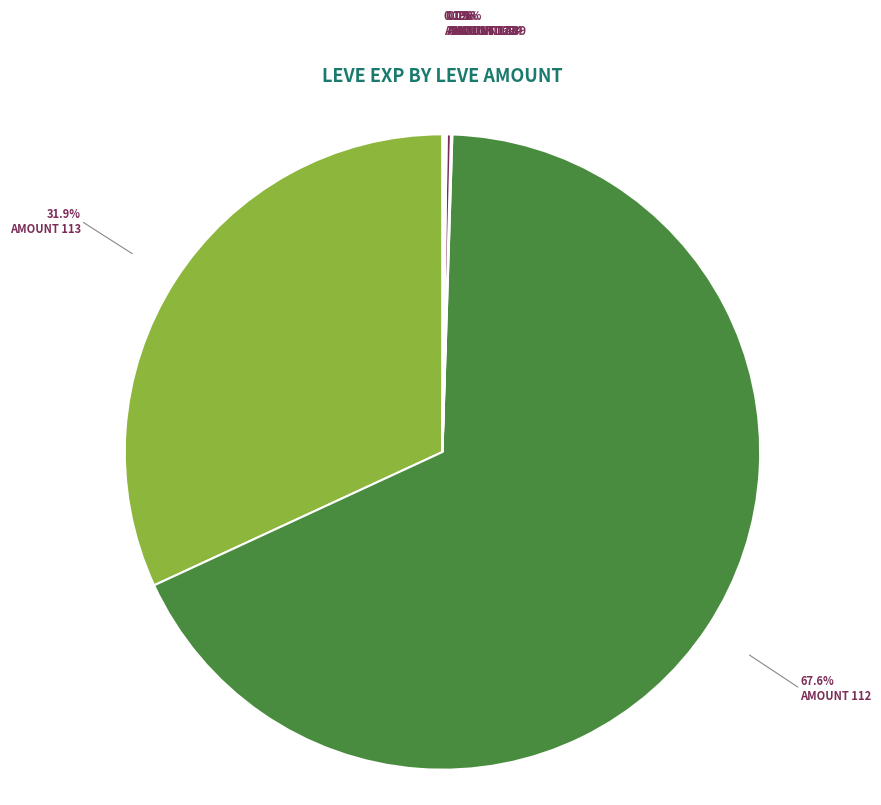

Is there any slice that represents more than half of the pie?

Yes